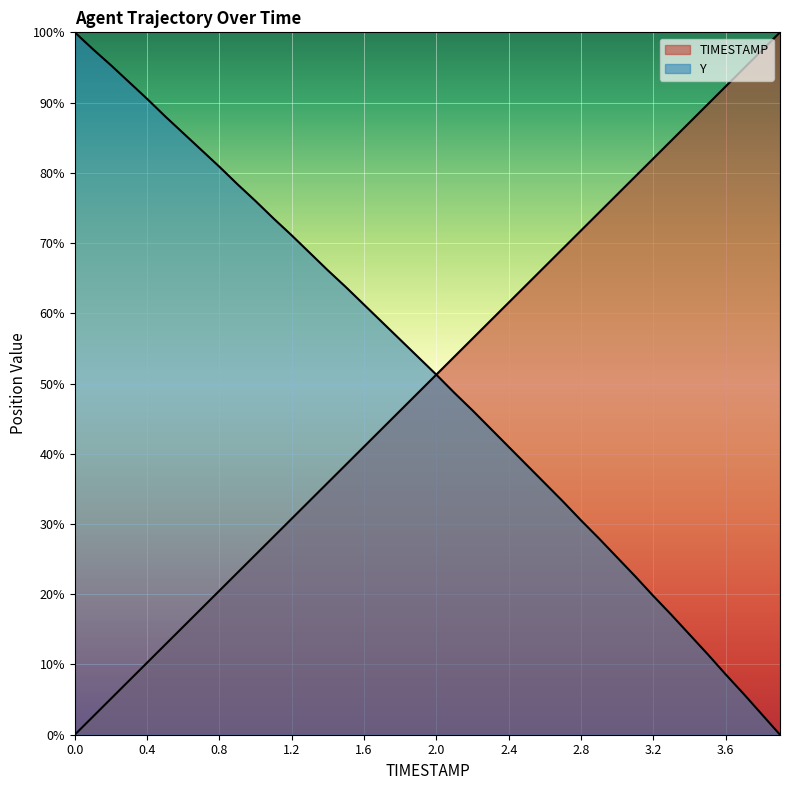

What are all the series names shown in the legend?

TIMESTAMP, Y